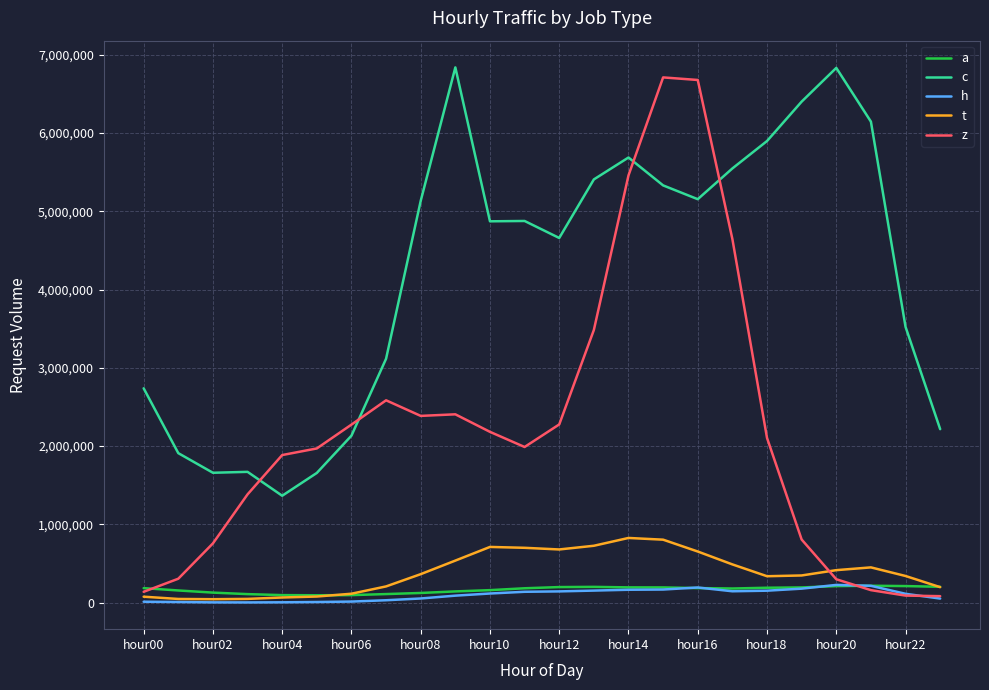

In a, how many points are lower than both neighbors (excluding endpoints)?

2